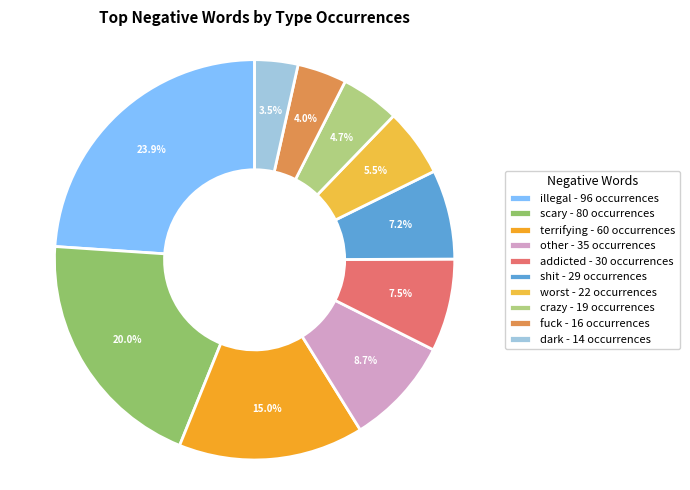

Combined, what portion of the pie is crazy and dark?

8.2%